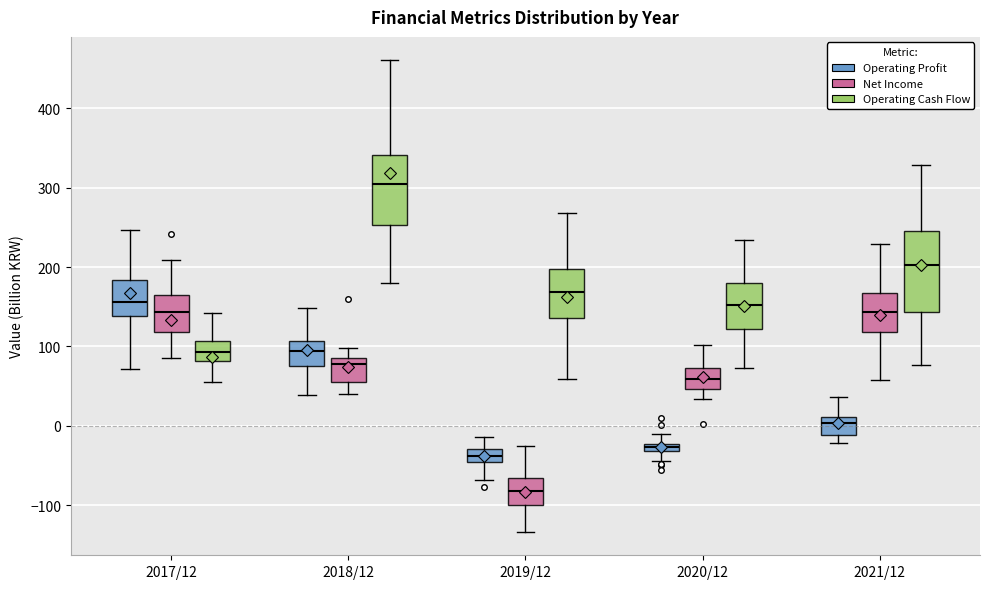

Which box's median line is the lowest?

2019/12 (Net Income)